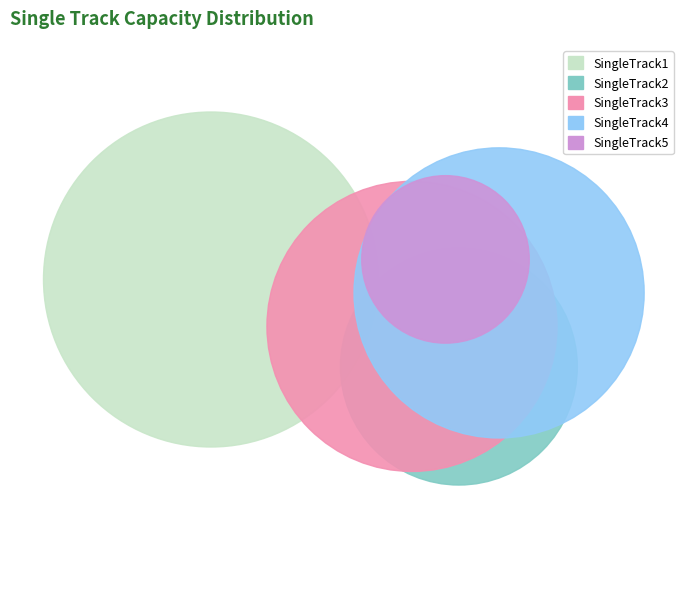

Which has a higher value, SingleTrack3 or SingleTrack1?

SingleTrack1